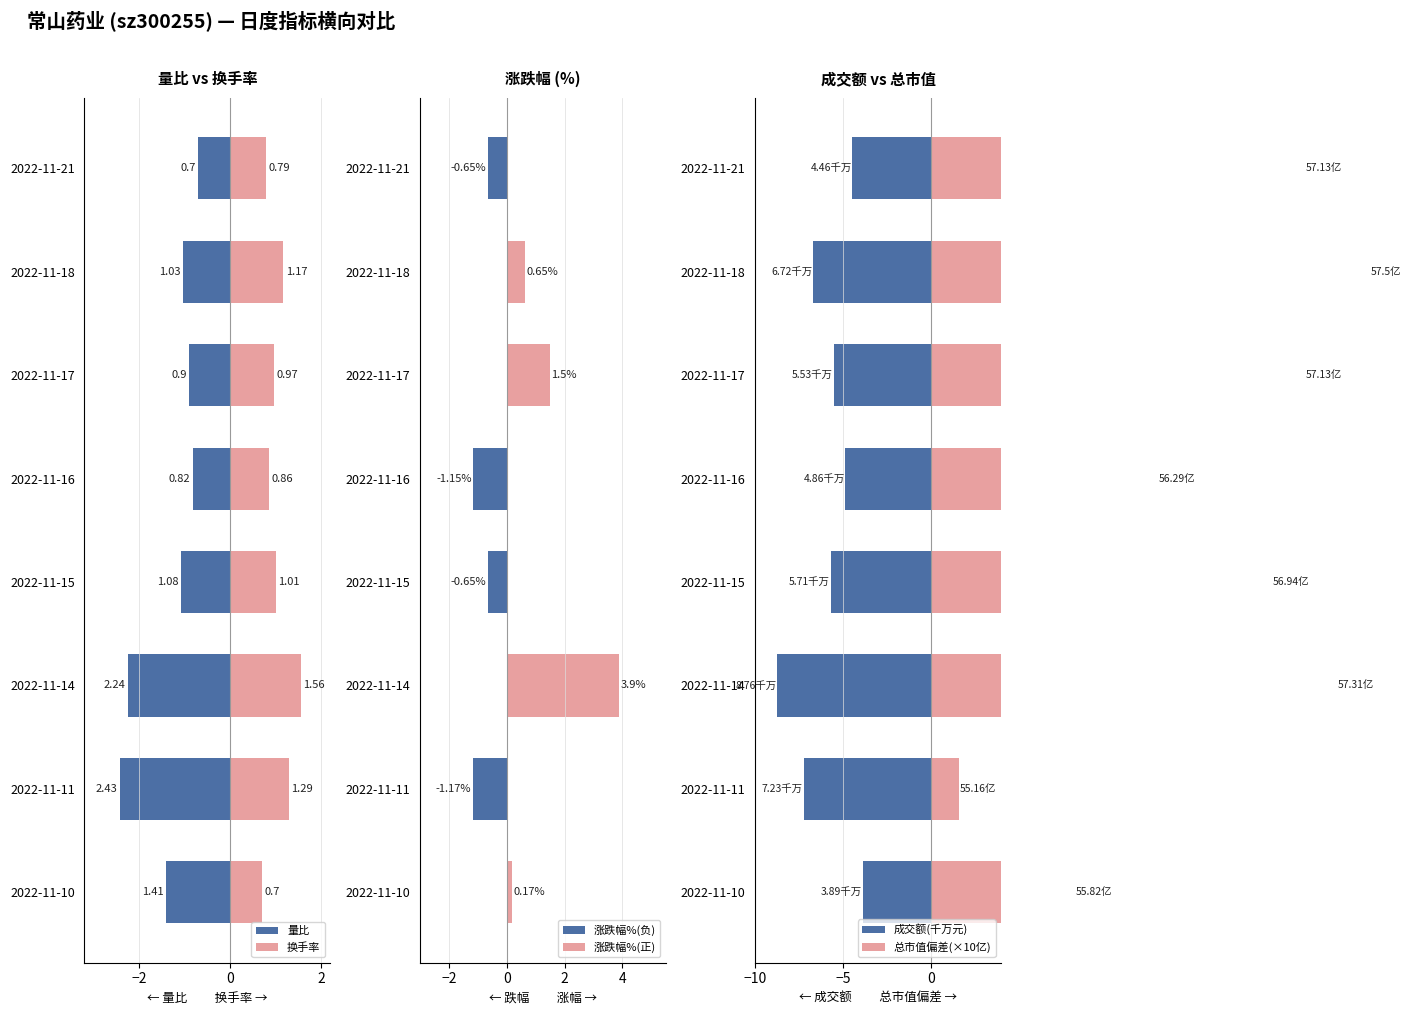

What is the minimum value for 换手率?

0.7